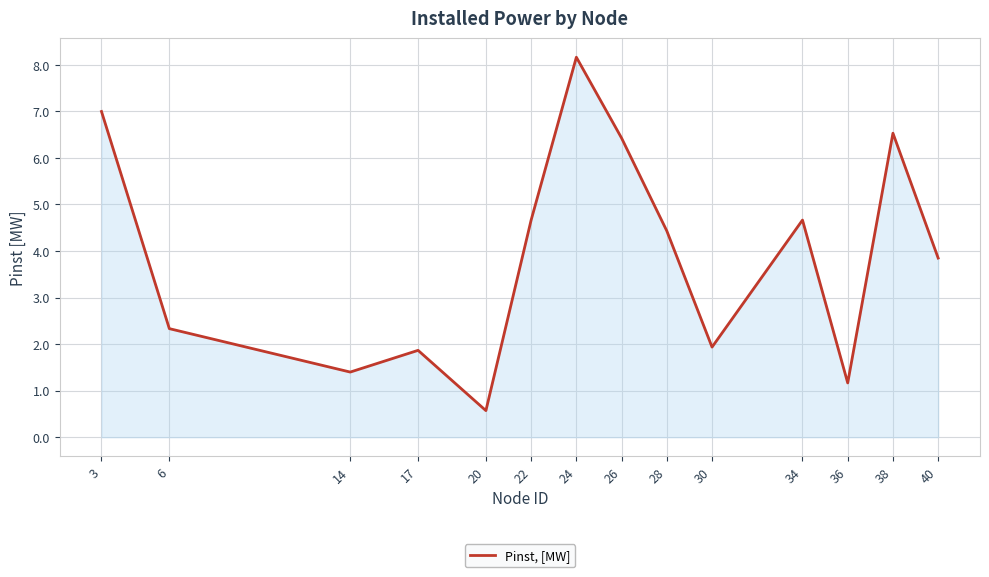

Is it true that the value at 22 is 1.7?

False